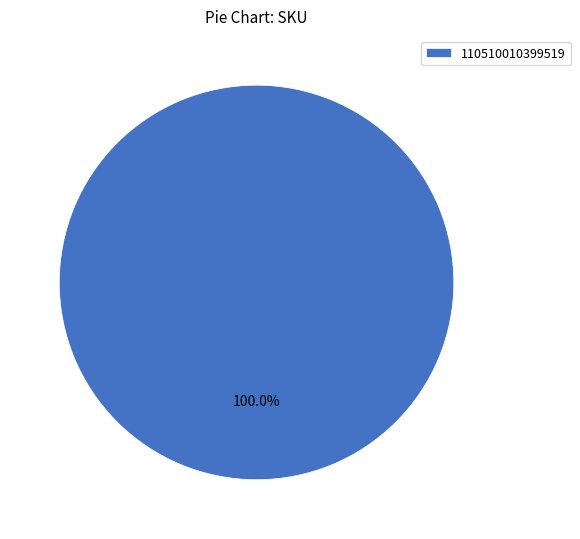

Rank the categories by value from lowest to highest.

110510010399519